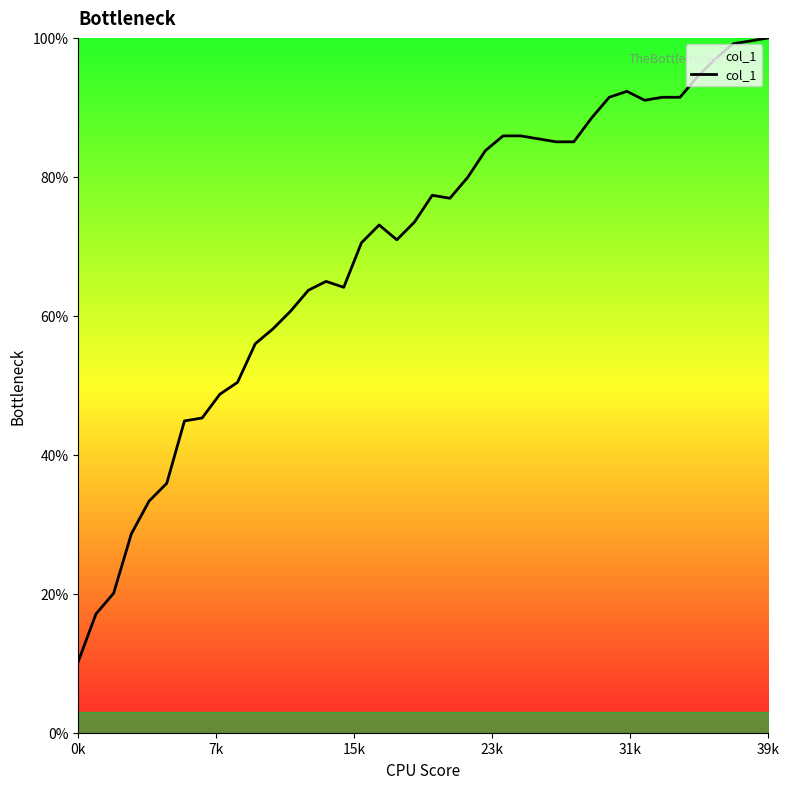

What is the difference between the maximum and minimum values?

89.7